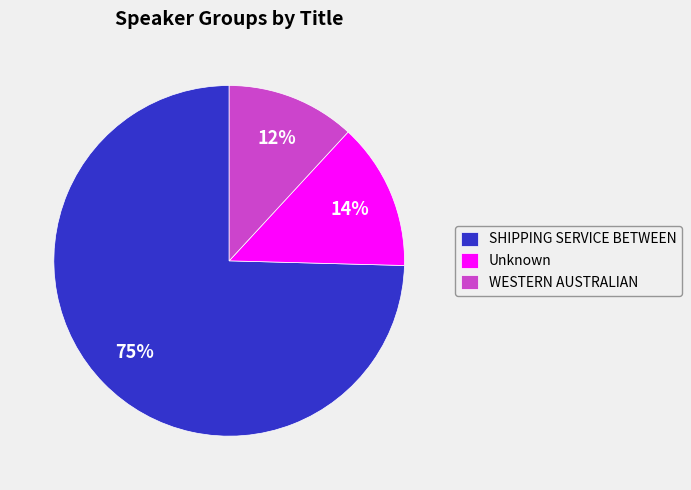

What is the largest slice in the pie chart?

SHIPPING SERVICE BETWEEN